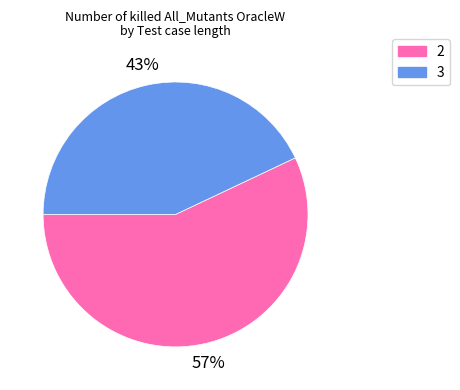

To the nearest percent, what is the difference between the 3 and 2 slice percentages?

14%